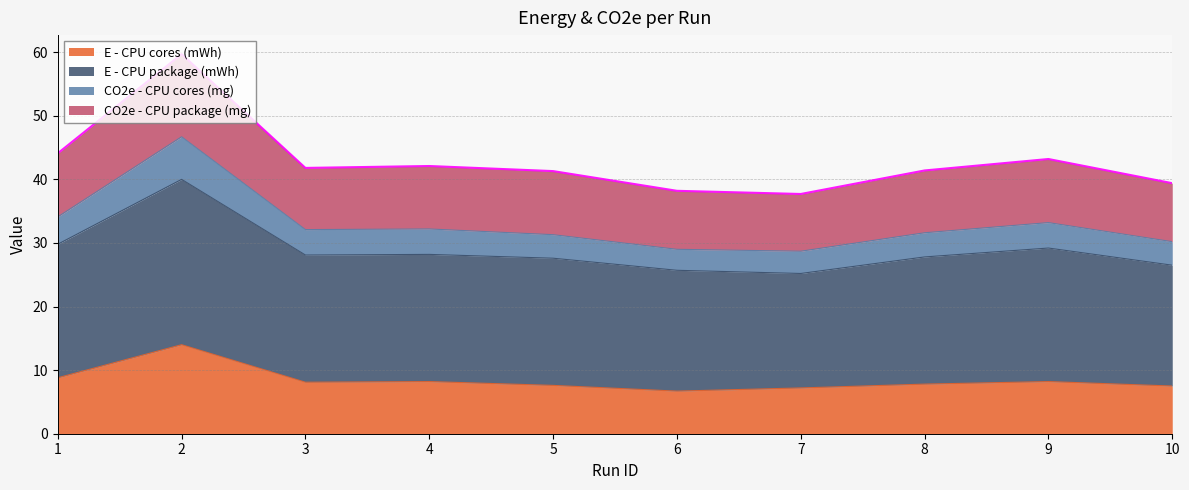

Read the E - CPU cores (mWh) value at 2.

14.0